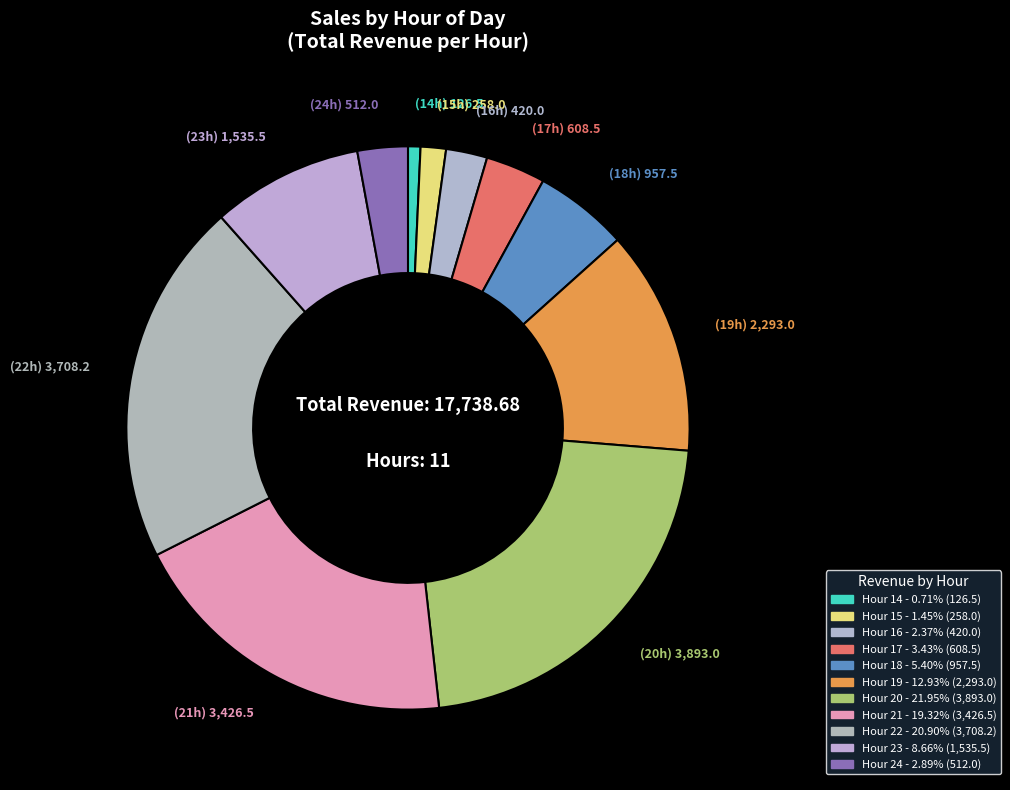

How many segments does this pie chart have?

11